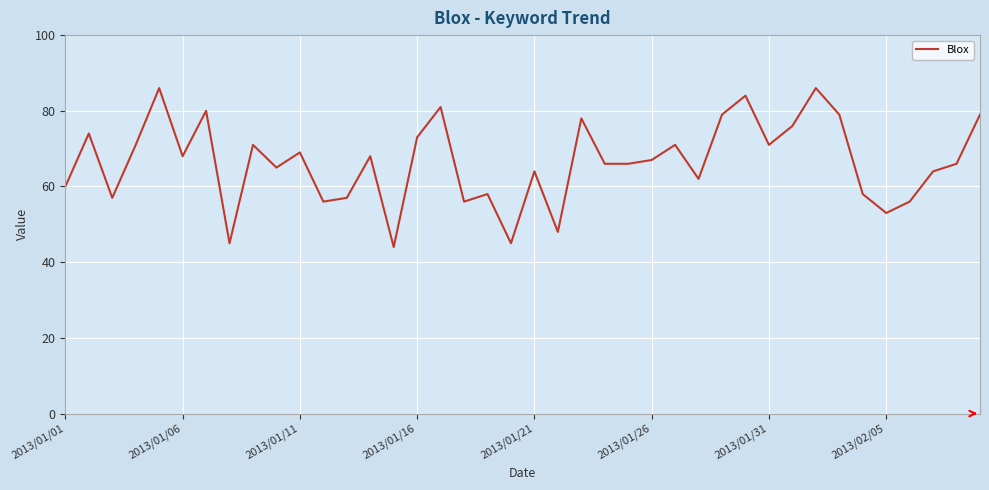

How many lines are shown in the chart?

1